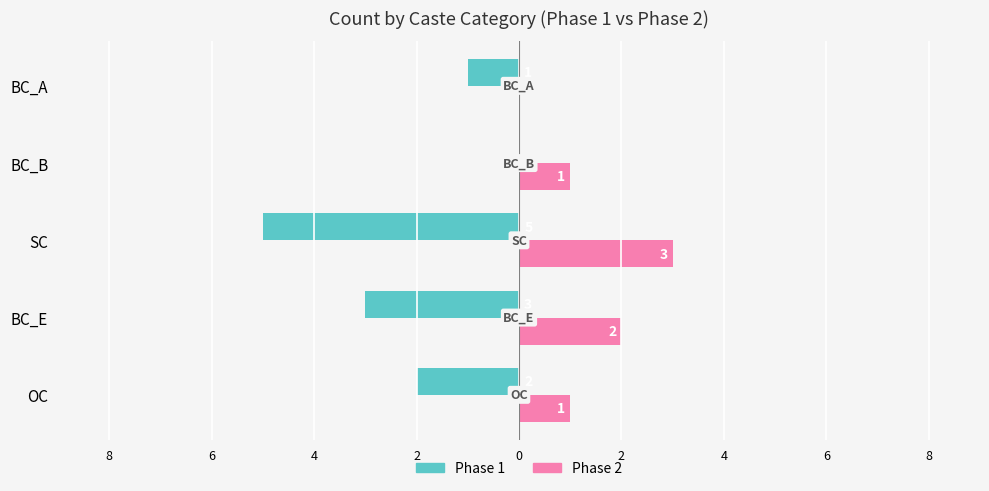

At how many categories does at least one series exceed -2?

5